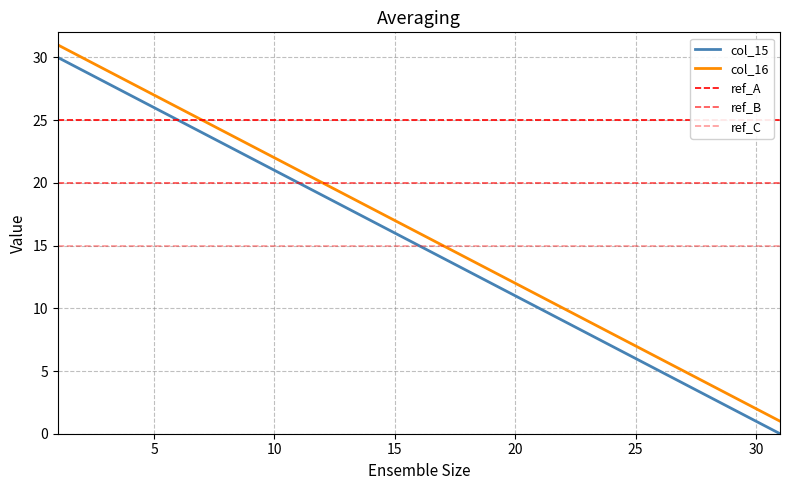

How many data points in col_16 are less than 16?

15